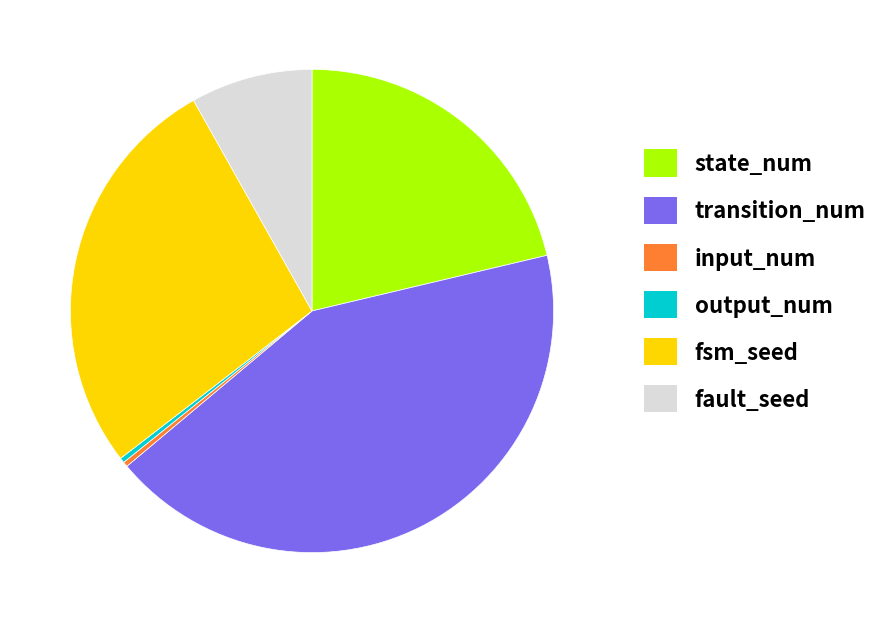

How many segments does this pie chart have?

6